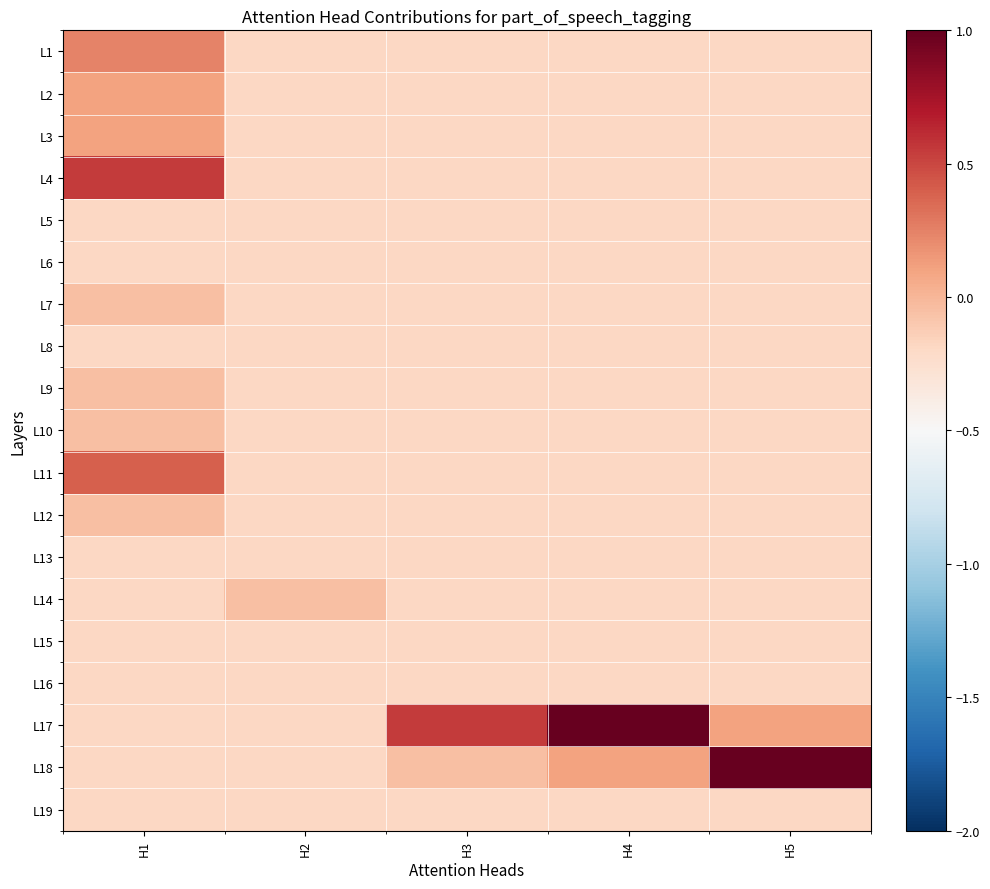

Rank the series by their maximum value, from highest to lowest.

L17, L18, L4, L11, L1, L2, L3, L7, L9, L10, L12, L14, L5, L6, L8, L13, L15, L16, L19